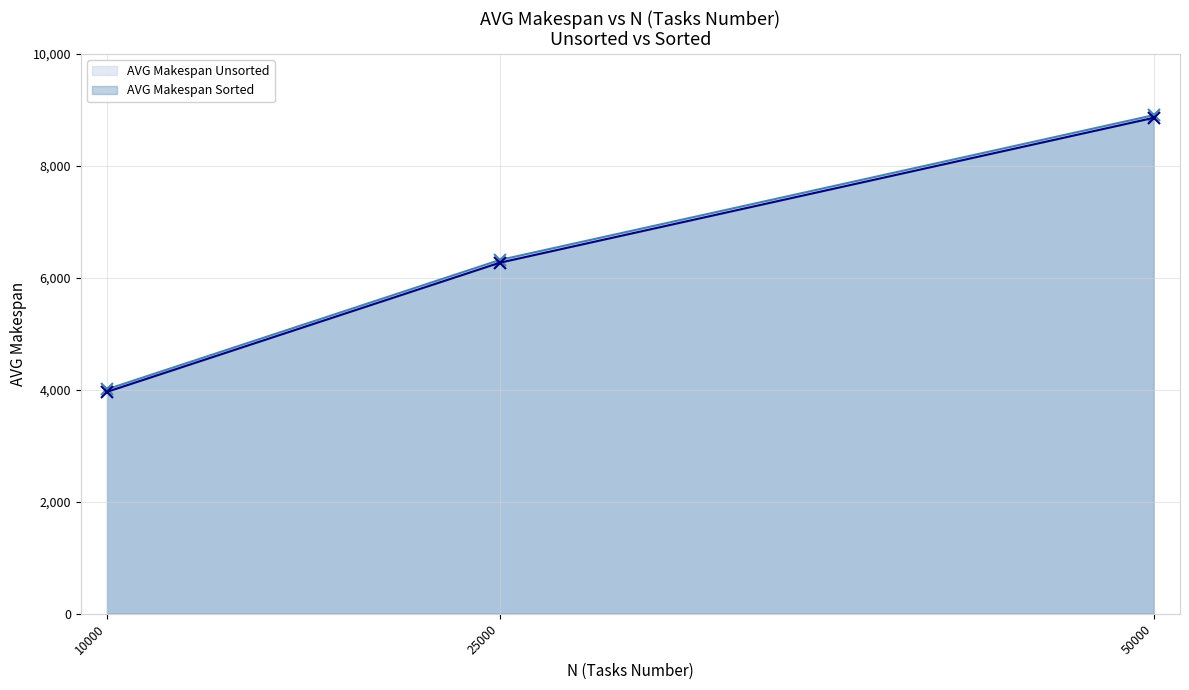

The AVG Makespan Sorted (line) series shows 1205.3 at 10000. True or false?

False